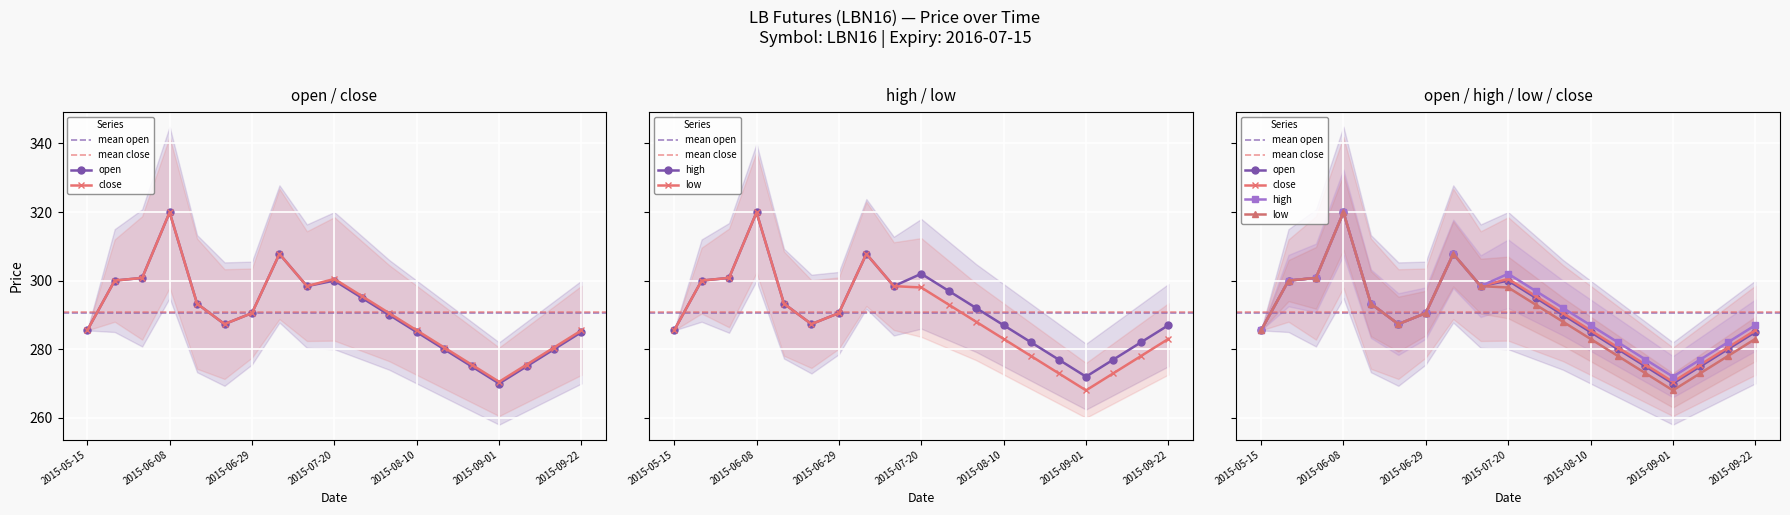

At which label is low closest to 293?

2015-07-27